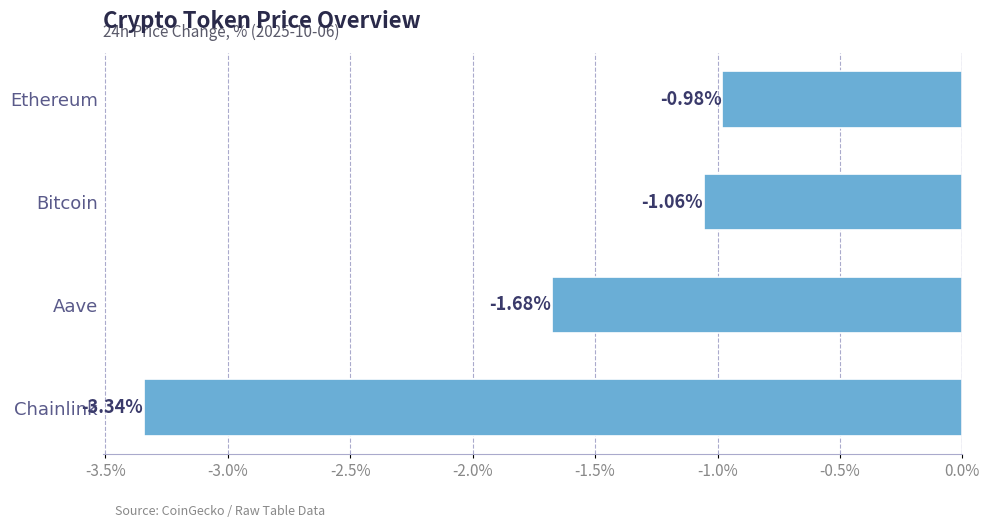

At which category does the chart reach its minimum across all series?

Chainlink